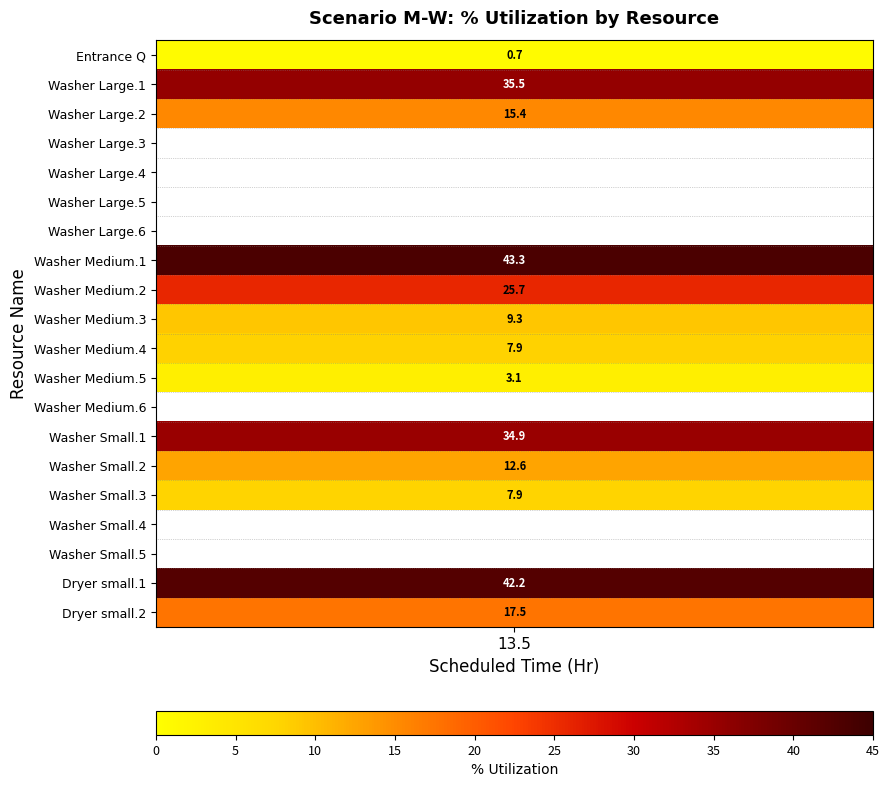

Reading left to right, extract all data points from this chart.

Entrance Q: 13.5	0.7
Washer Large.1: 13.5	35.5
Washer Large.2: 13.5	15.4
Washer Large.3: 13.5	0.0
Washer Large.4: 13.5	0.0
Washer Large.5: 13.5	0.0
Washer Large.6: 13.5	0.0
Washer Medium.1: 13.5	43.3
Washer Medium.2: 13.5	25.7
Washer Medium.3: 13.5	9.3
Washer Medium.4: 13.5	7.9
Washer Medium.5: 13.5	3.1
Washer Medium.6: 13.5	0.0
Washer Small.1: 13.5	34.9
Washer Small.2: 13.5	12.6
Washer Small.3: 13.5	7.9
Washer Small.4: 13.5	0.0
Washer Small.5: 13.5	0.0
Dryer small.1: 13.5	42.2
Dryer small.2: 13.5	17.5